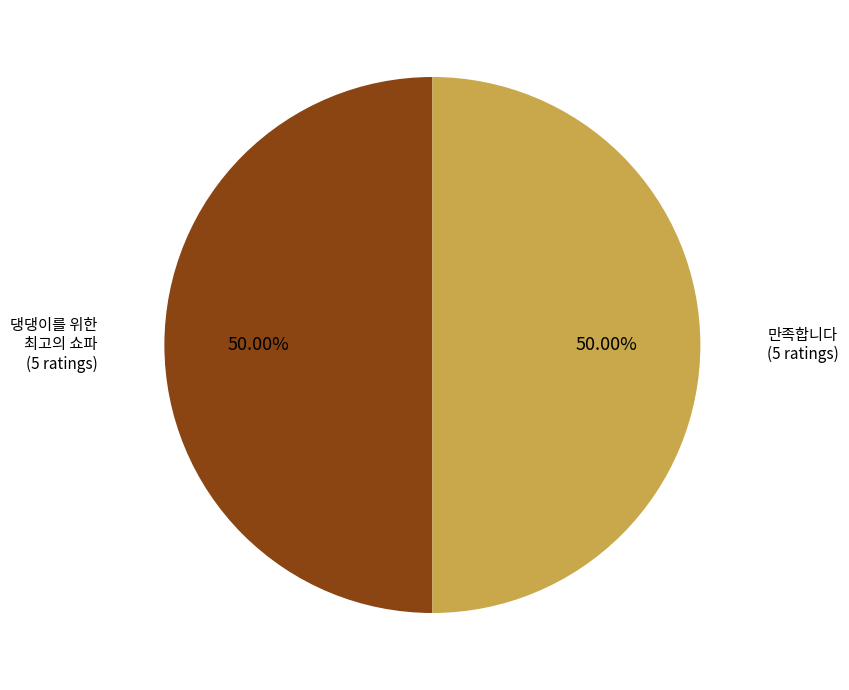

Which slice is the smallest?

댕댕이를 위한 최고의 쇼파